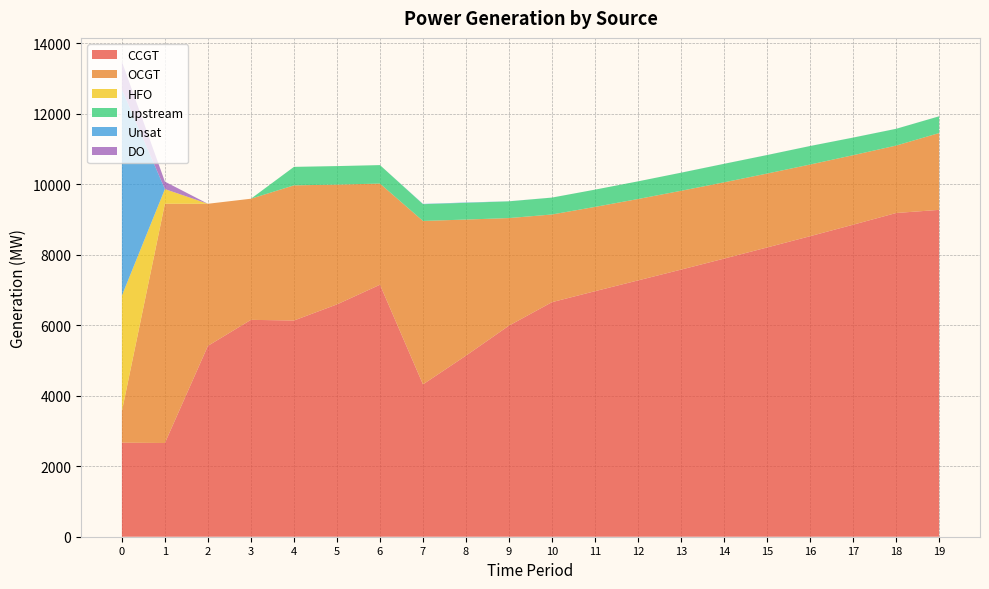

Reading right to left, what are all the values shown in this chart?

CCGT: 9273	9184	8852	8526	8206	7890	7578	7272	6966	6655	5989	5138	4322	7149	6591	6134	6153	5415	2659	2668
OCGT: 2179	1913	1972	2033	2097	2164	2236	2309	2391	2487	3051	3860	4637	2869	3399	3834	3436	4031	6788	893
HFO: 0	0	0	0	0	0	0	0	0	0	0	0	0	0	0	0	0	0	416	3280
upstream: 475	475	499	525	525	525	513	501	490	479	475	475	475	525	525	525	0	0	0	0
Unsat: 1	1	1	1	1	1	1	0	0	1	2	9	8	0	0	0	0	0	0	5847
DO: 0	0	0	0	0	0	0	0	0	0	0	0	0	0	0	0	0	0	211	790